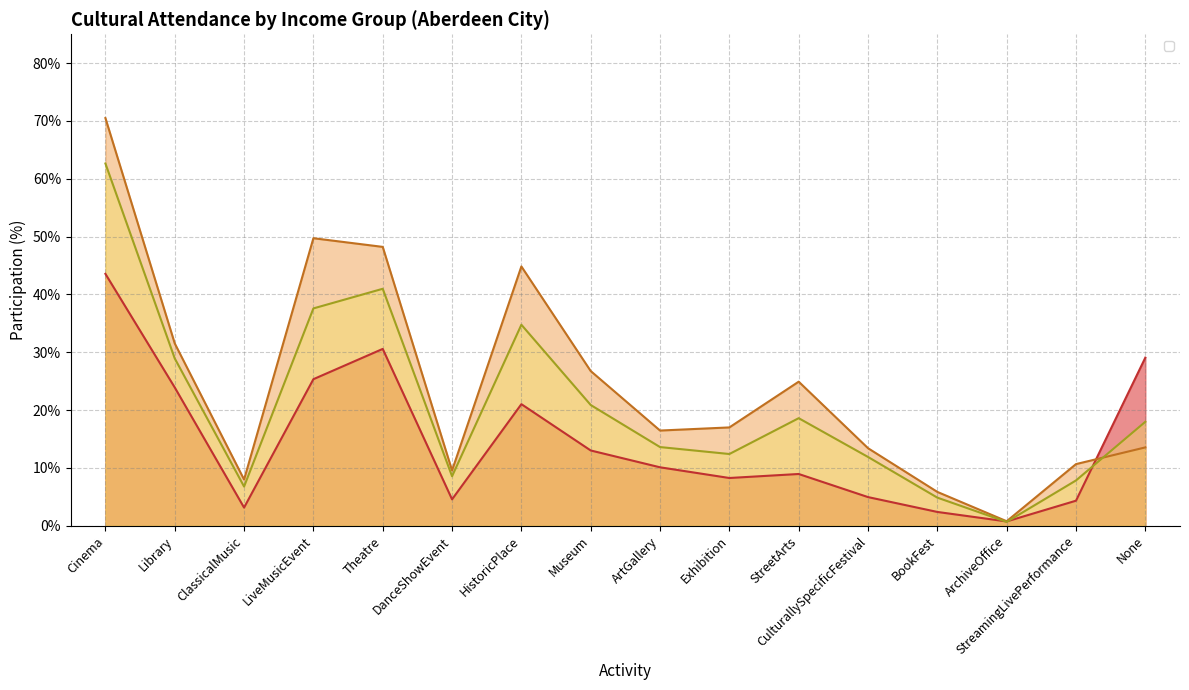

How many interior local valleys does the _Over30000 series have?

4